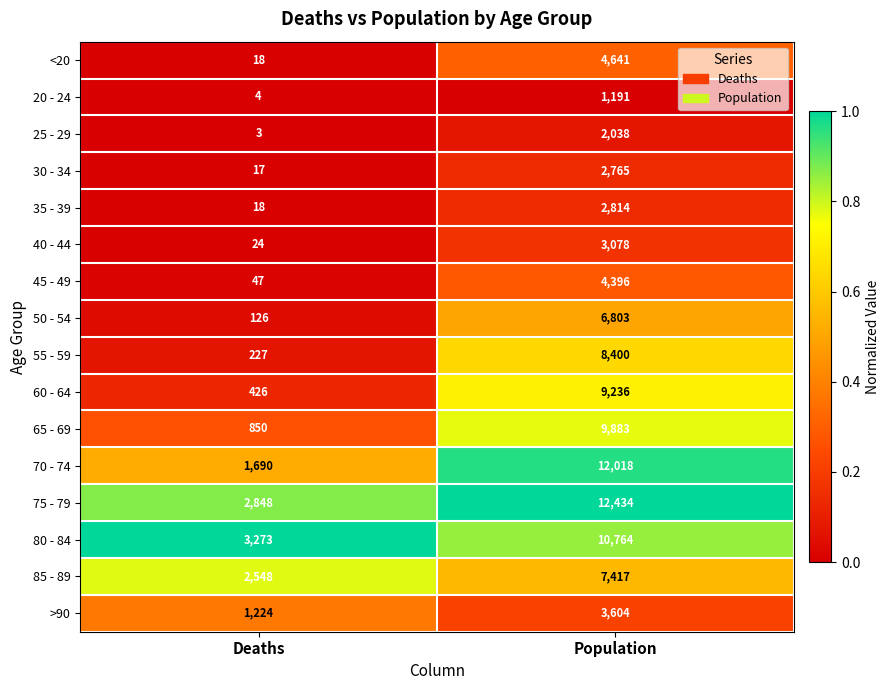

Which series has the largest range (max minus min)?

70 - 74